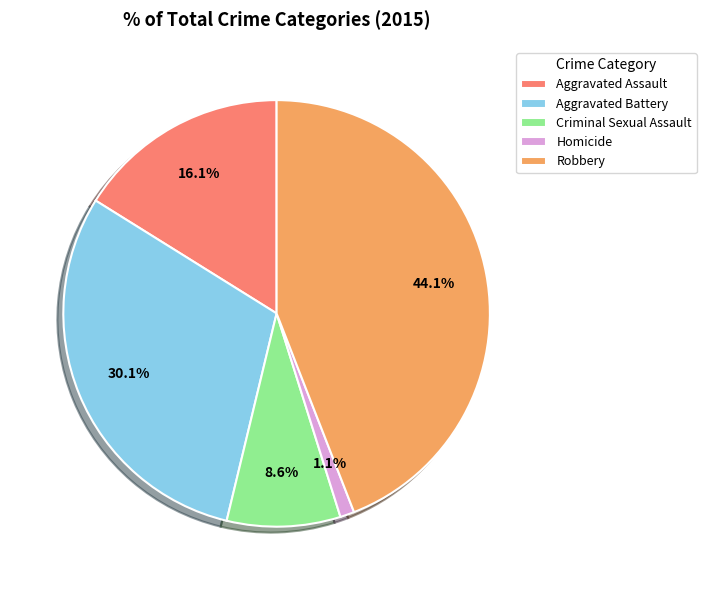

How many segments does this pie chart have?

5